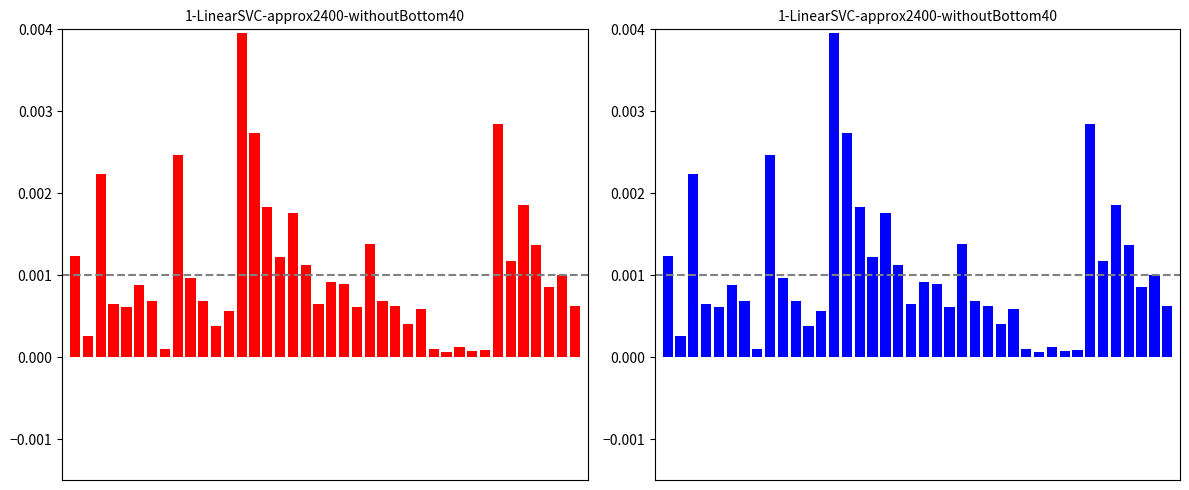

List the labels in order of value, largest first.

13, 33, 14, 8, 2, 35, 15, 17, 23, 36, 0, 16, 34, 18, 38, 9, 20, 21, 5, 37, 24, 10, 6, 19, 3, 25, 39, 22, 4, 27, 12, 26, 11, 1, 30, 7, 28, 32, 31, 29